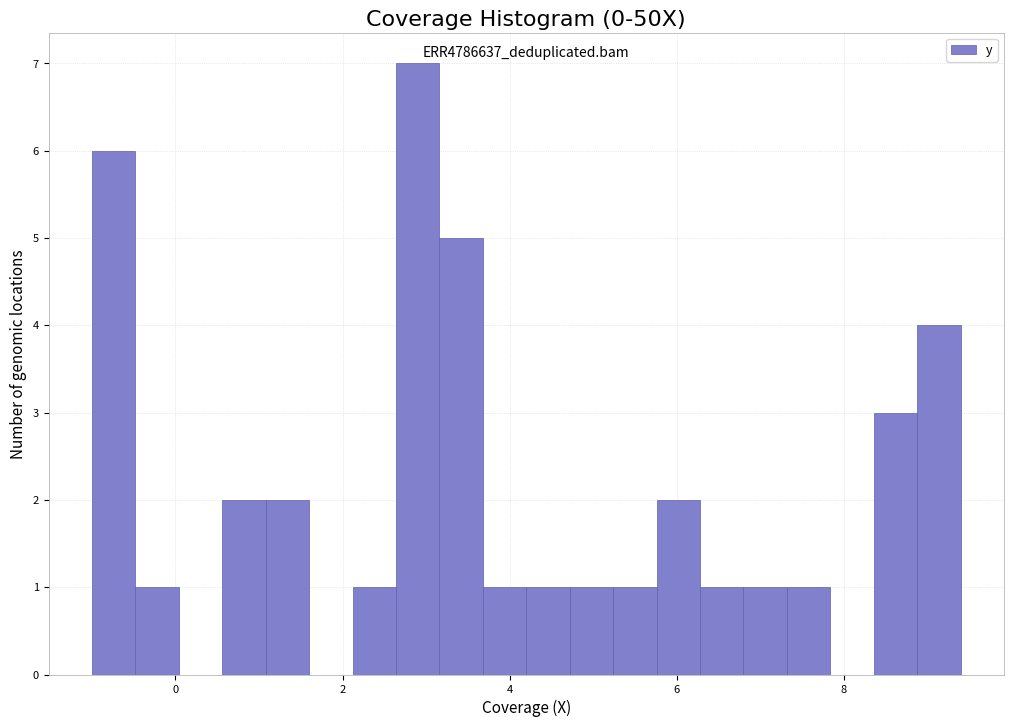

Read against the x-axis, roughly where is the centre of the tallest bar?

3.0